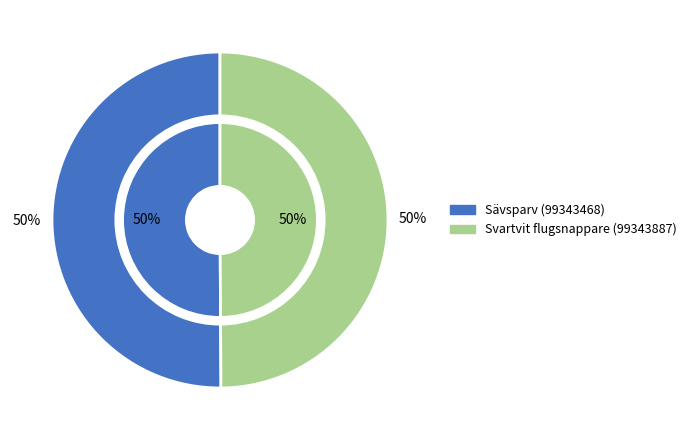

The Svartvit flugsnappare (99343887) slice represents 65% of the pie. True or false?

False